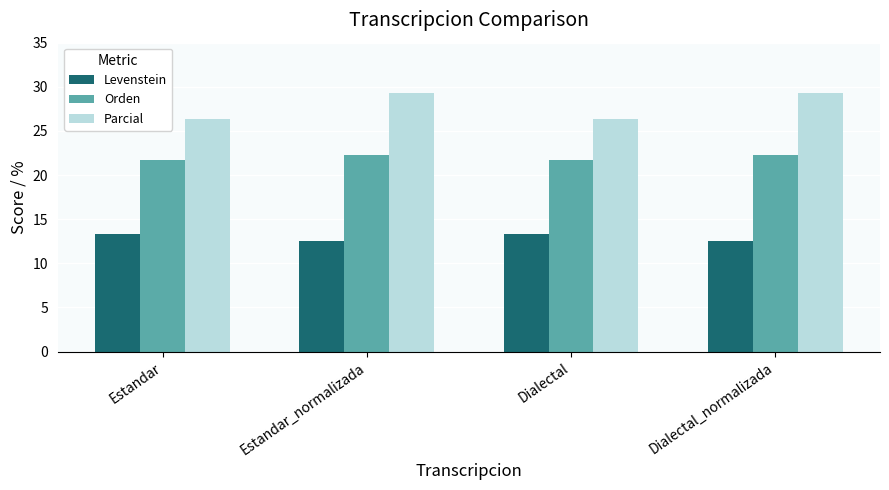

How many bars are there in total?

12